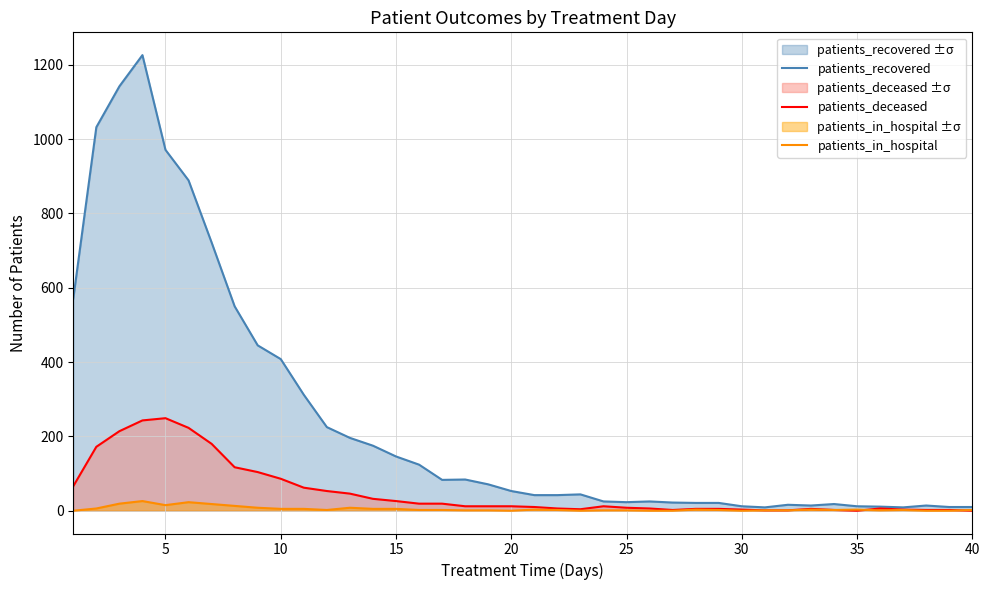

How many interior local valleys does the patients_deceased series have?

3